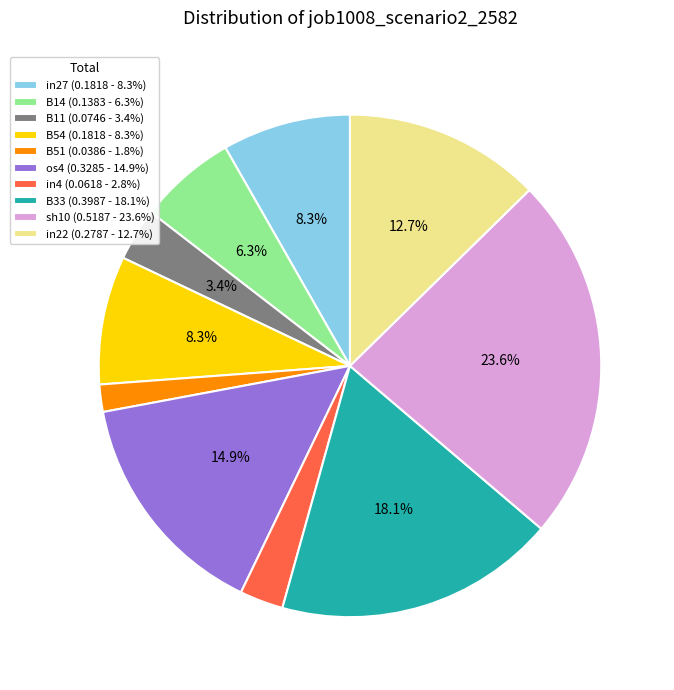

Combined, do in27 and B33 account for over 50%?

No